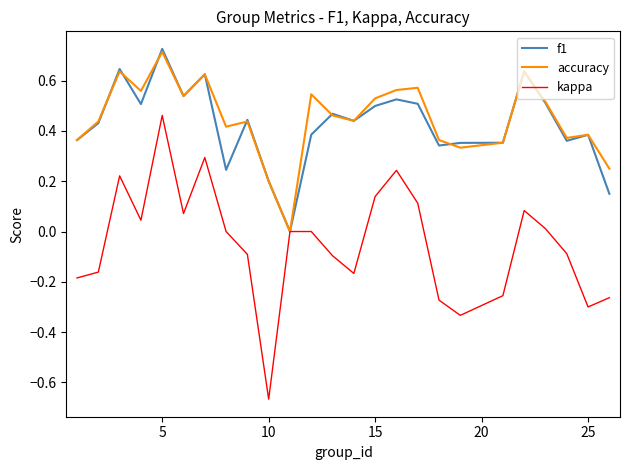

Which series has the largest range (max minus min)?

kappa